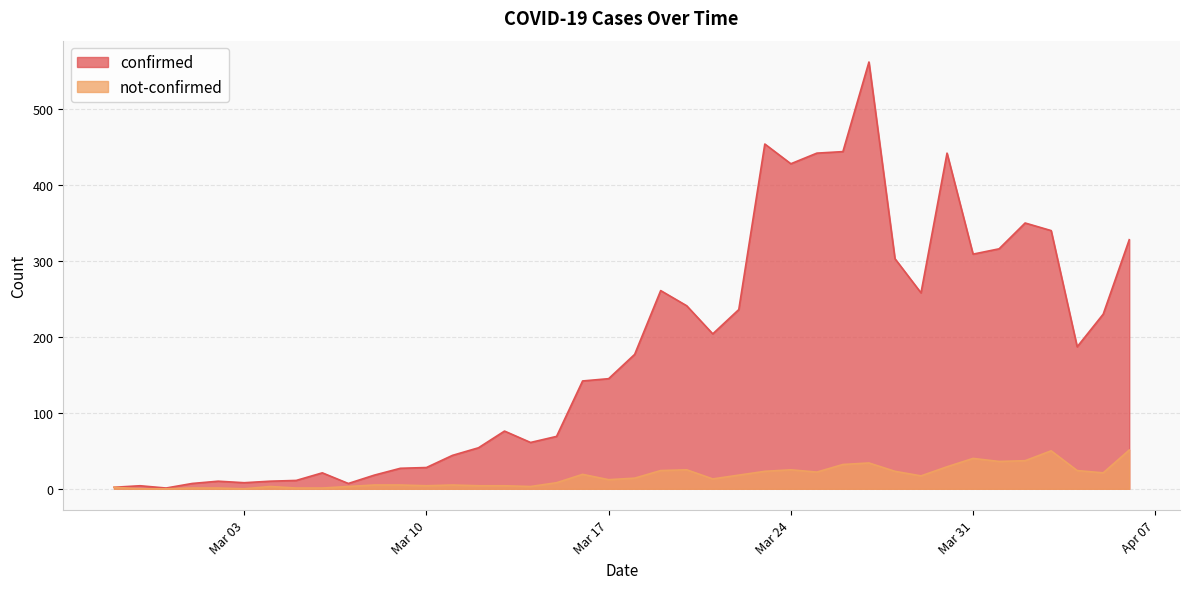

True or false: confirmed has a value of 69 at 2020-03-15.

True